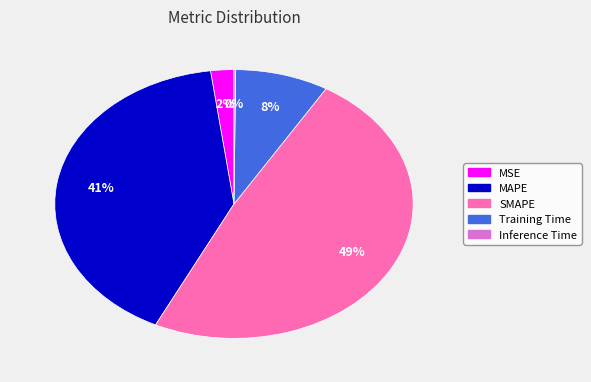

To the nearest percent, what percentage of the pie is MSE?

2%